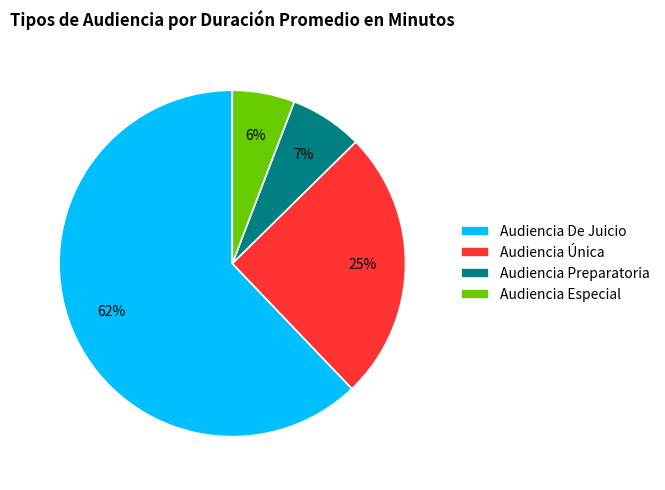

Does Audiencia Preparatoria account for over 50% of the chart?

No